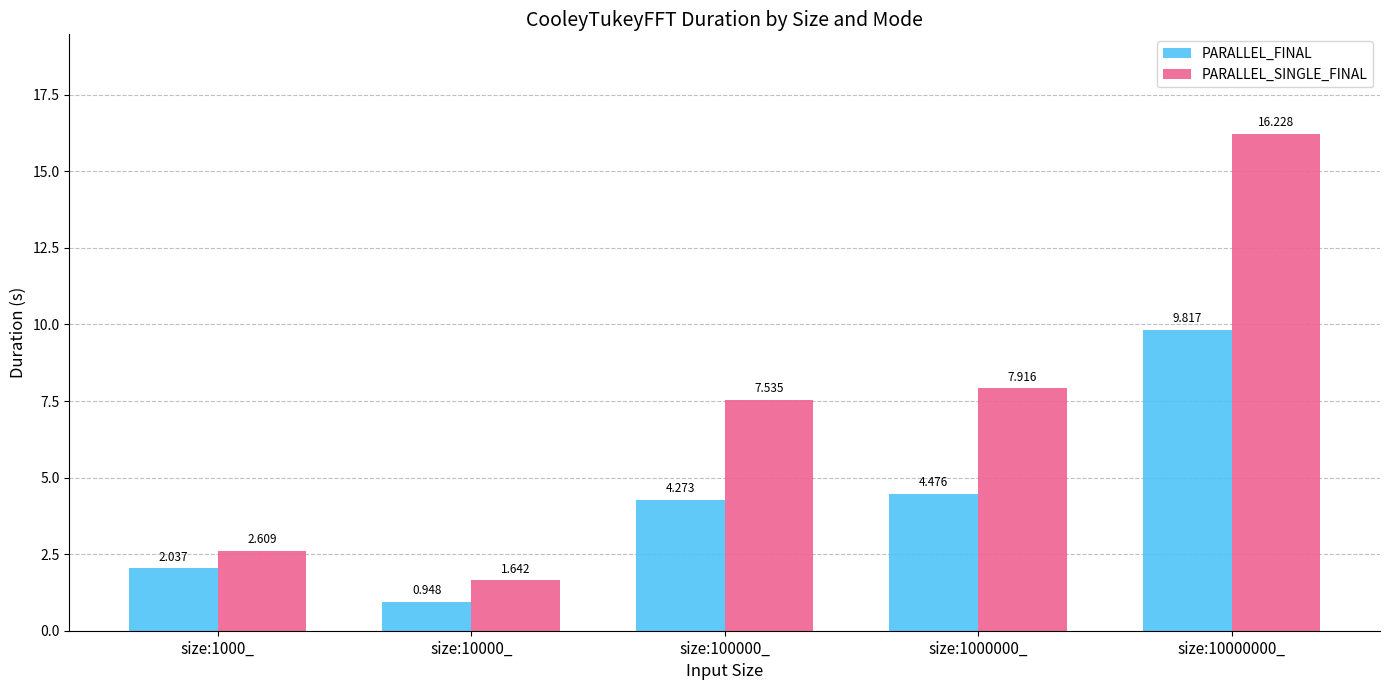

Between size:100000_ and size:10000000_, which series saw the biggest shift?

PARALLEL_SINGLE_FINAL